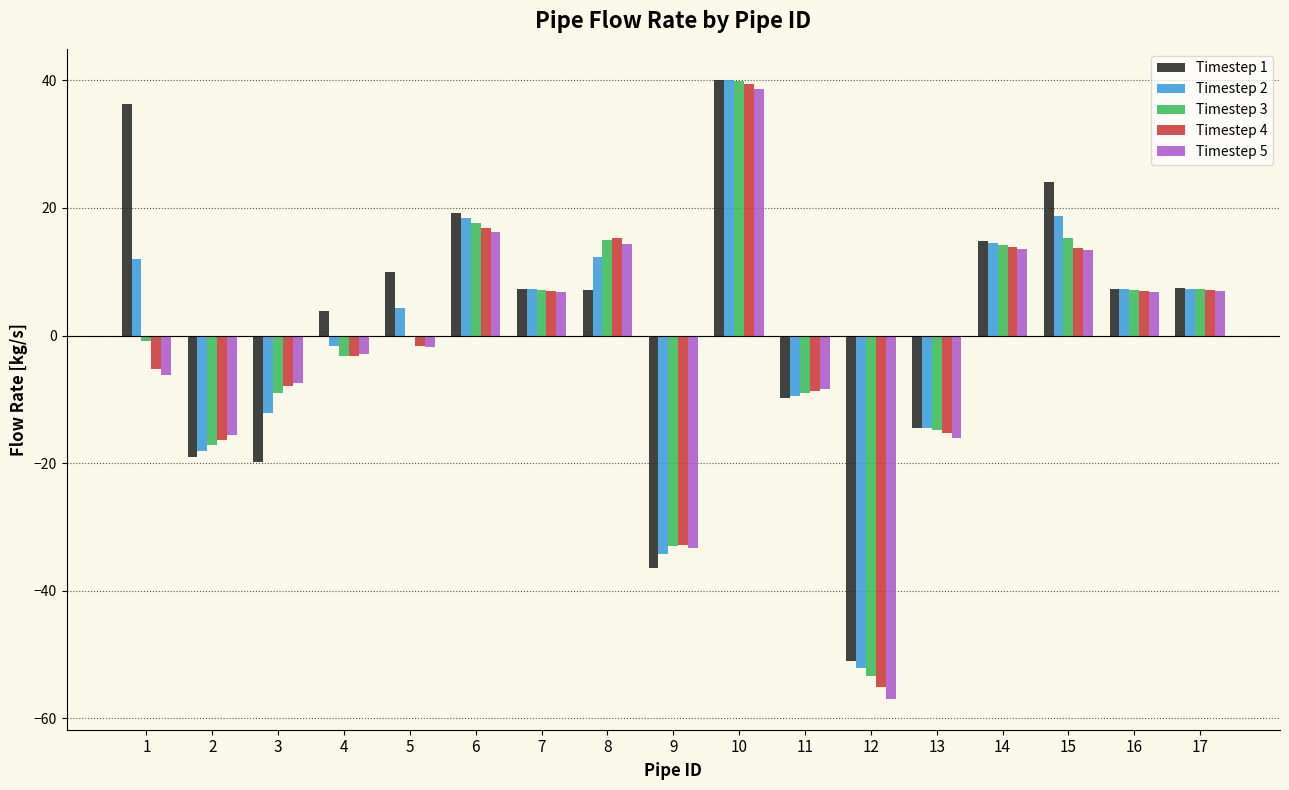

Which category has the highest value across all series?

10